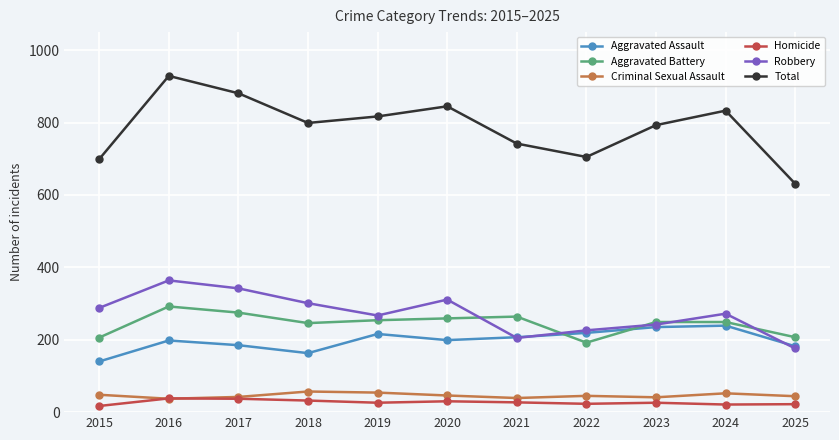

Which series changed the most between 2016 and 2018?

Total